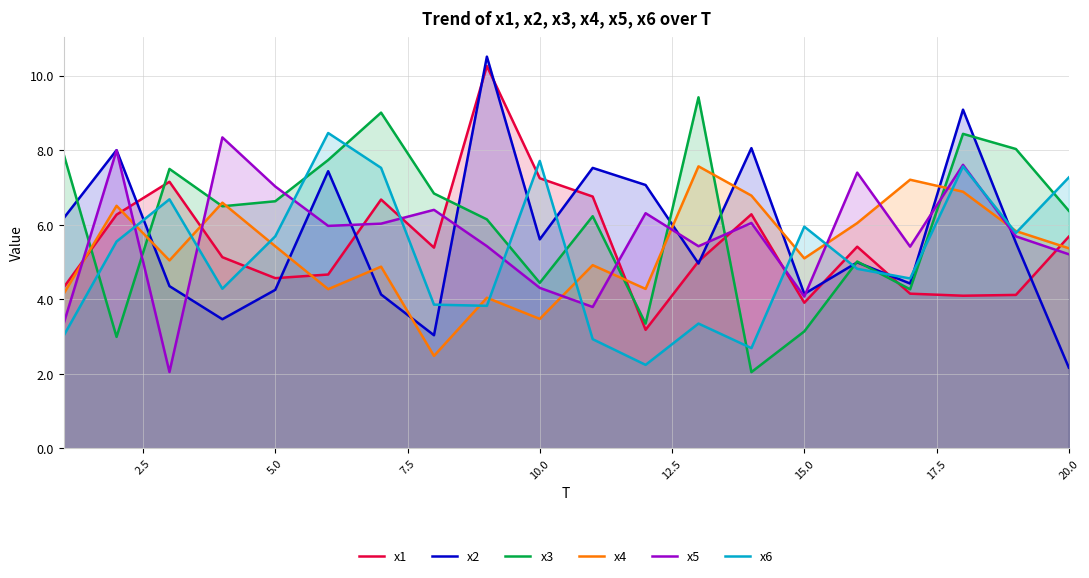

True or false: x3 and x1 cross at least once.

True